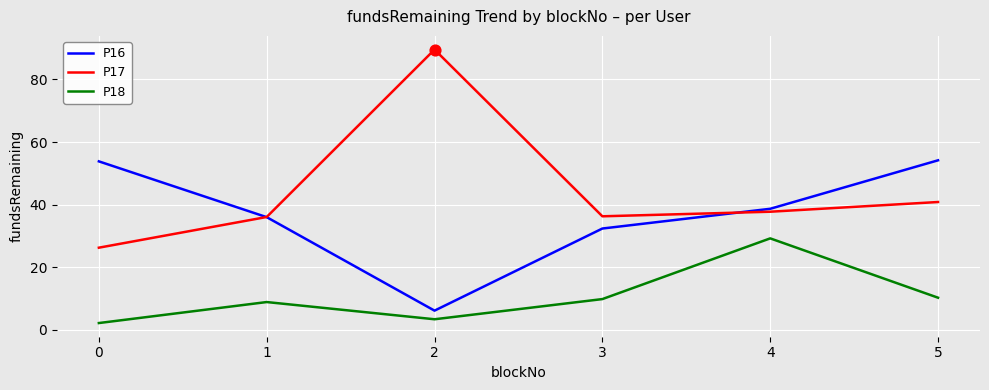

Which series has the largest range (max minus min)?

P17